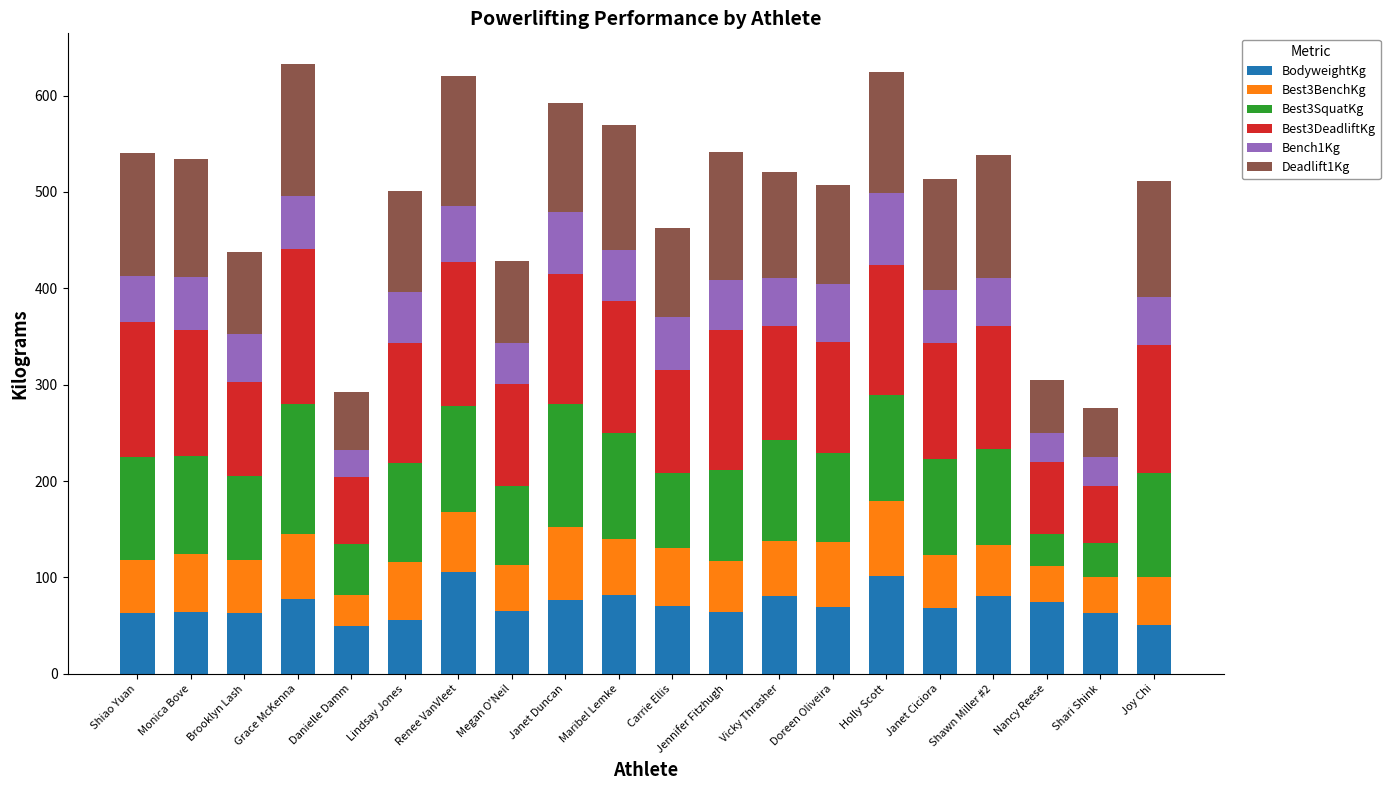

What is the lowest value of the BodyweightKg series?

49.6